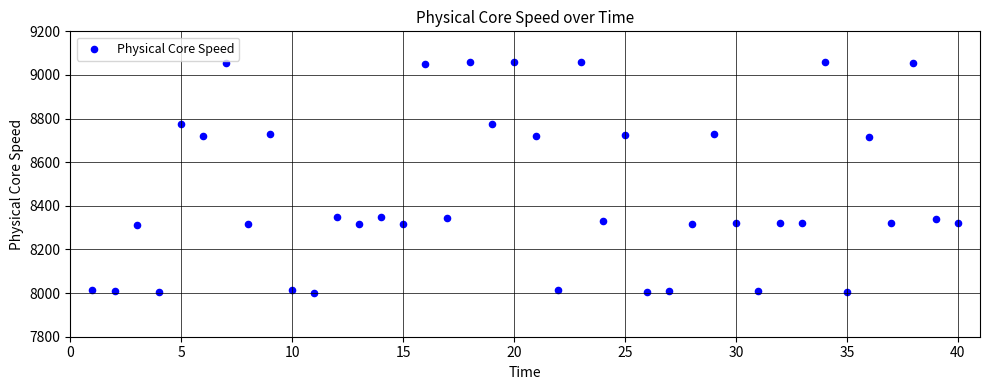

What is the range of X values (max minus min)?

39.0